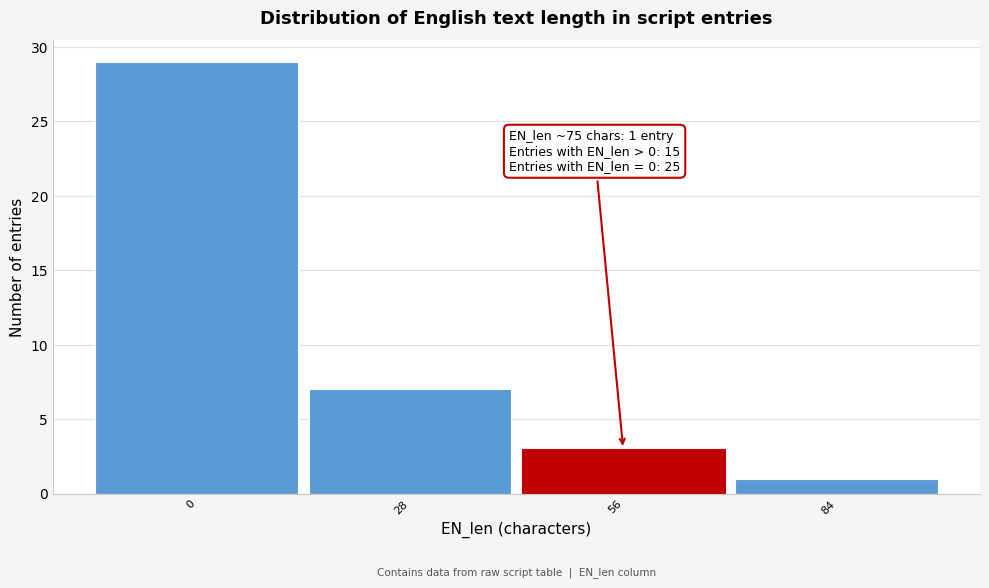

Reading left to right, list all the values displayed in this chart.

29	7	3	1